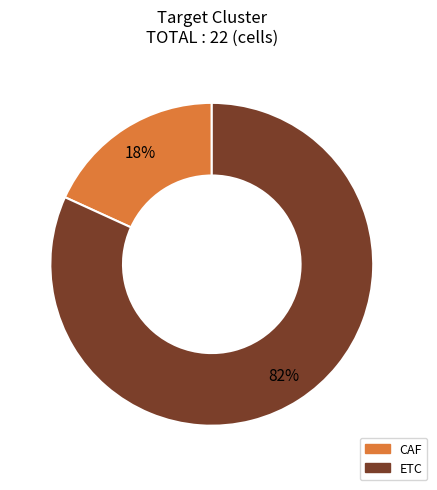

Which category has the smallest portion of the pie?

CAF